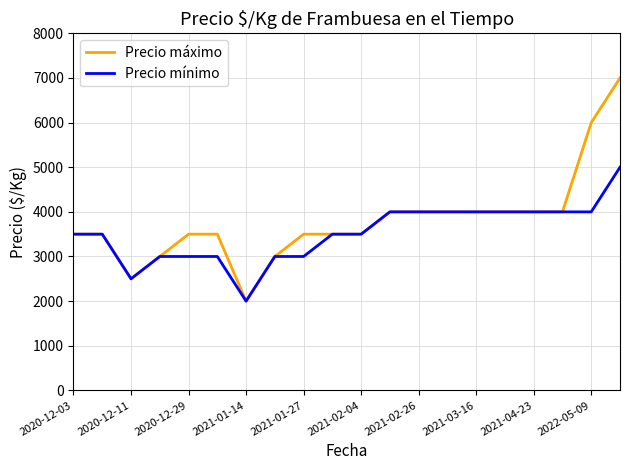

Which series has the largest range (max minus min)?

Precio máximo